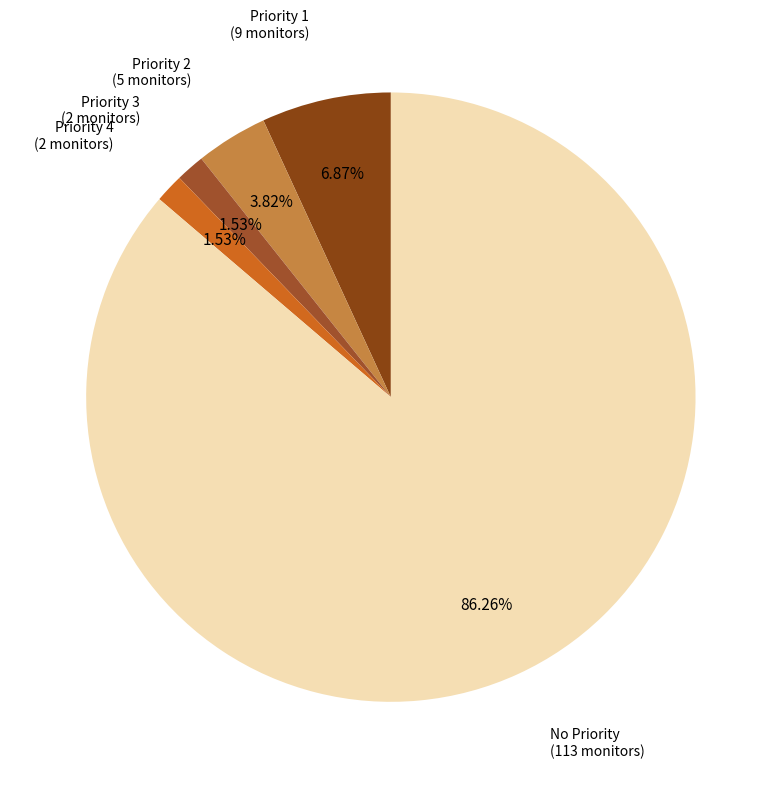

What is the smallest slice in the pie chart?

Priority 3